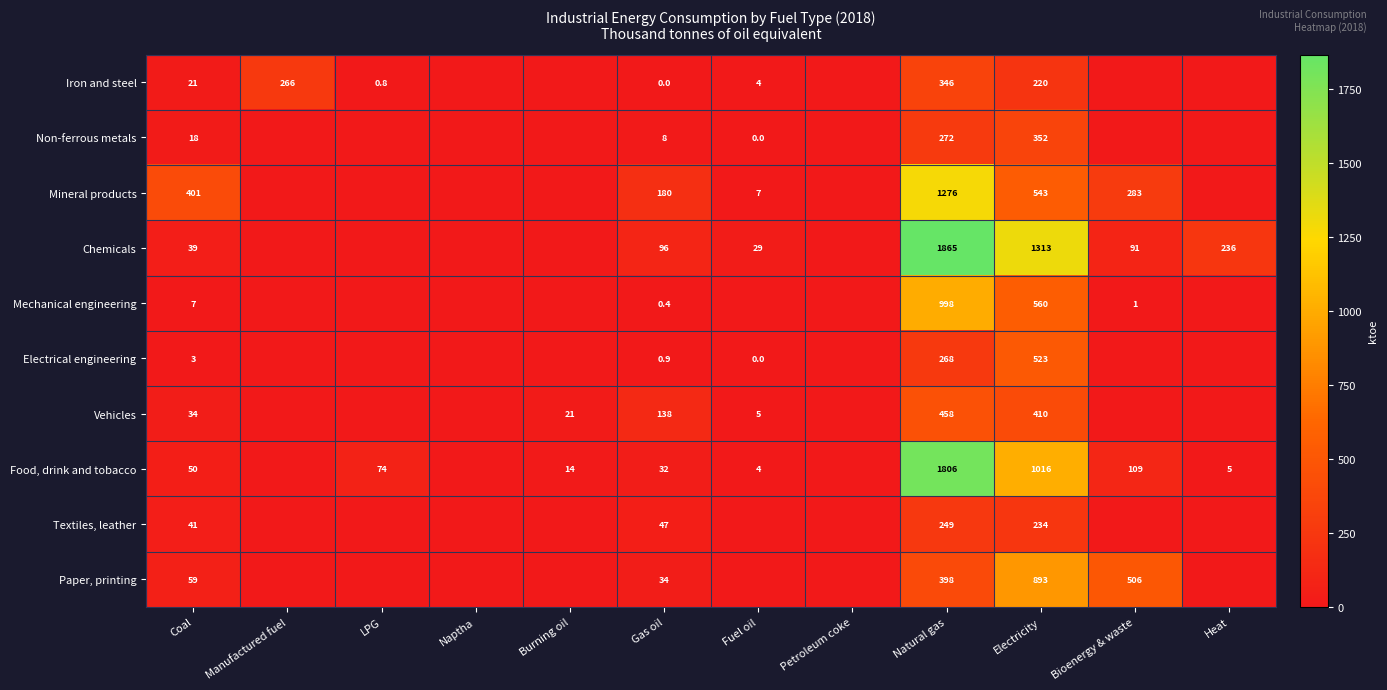

Between Coal and Manufactured fuel, which is larger?

Manufactured fuel